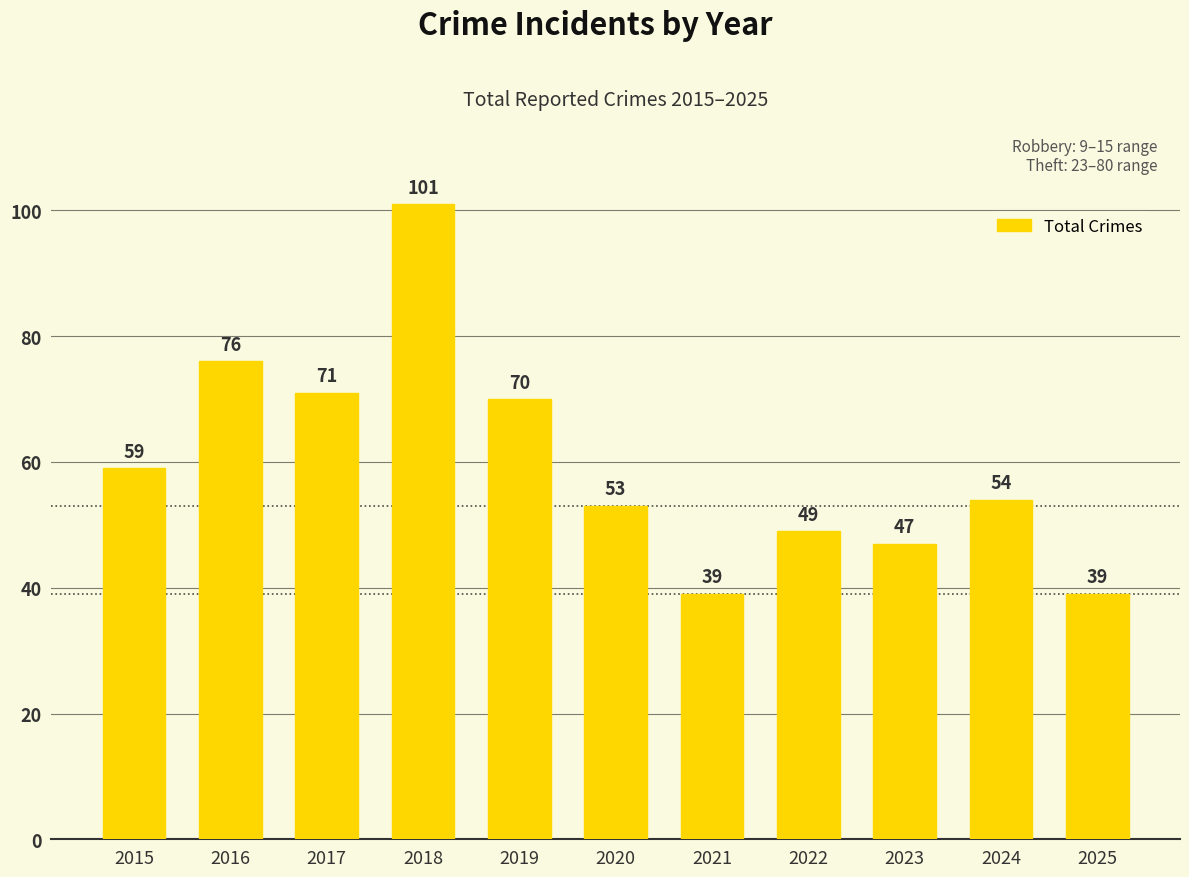

What is the average value?

60